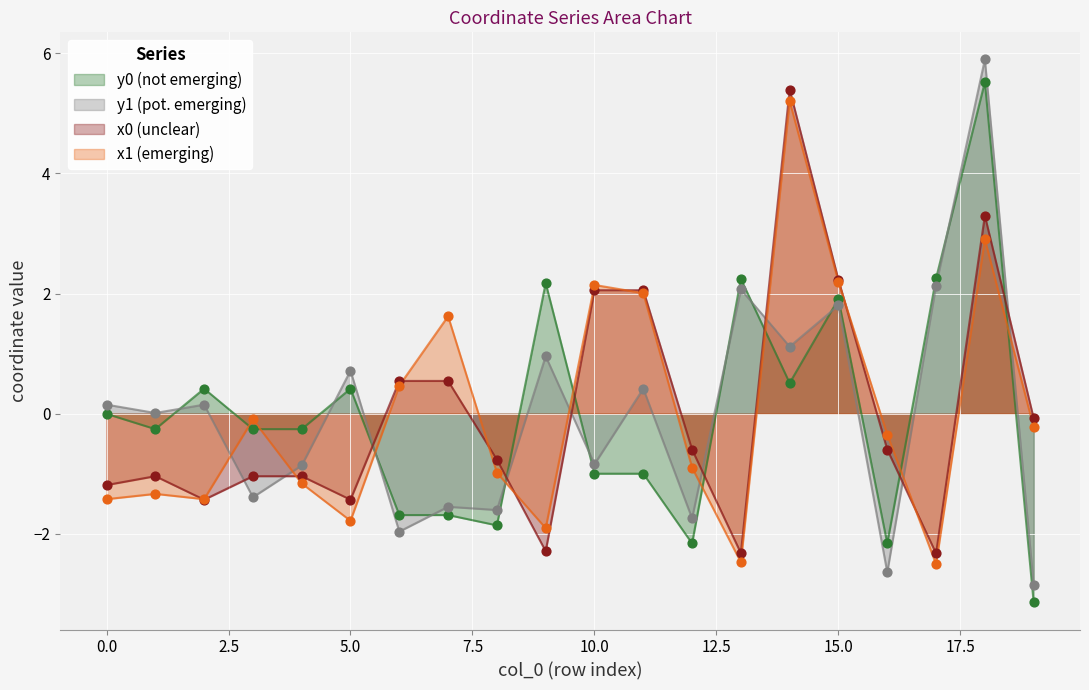

What is the total value across all series at 14?

12.2